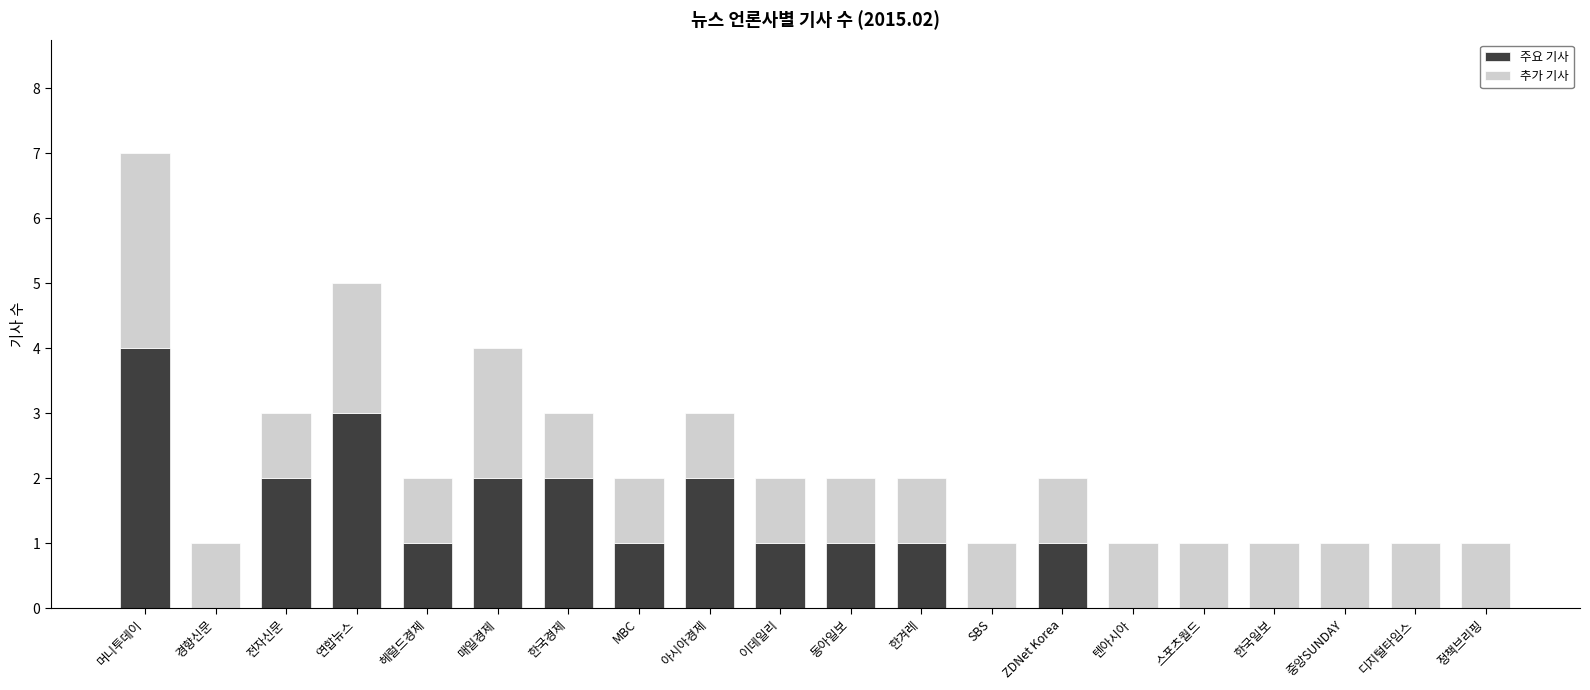

What is the sum of all 주요 기사 values?

21